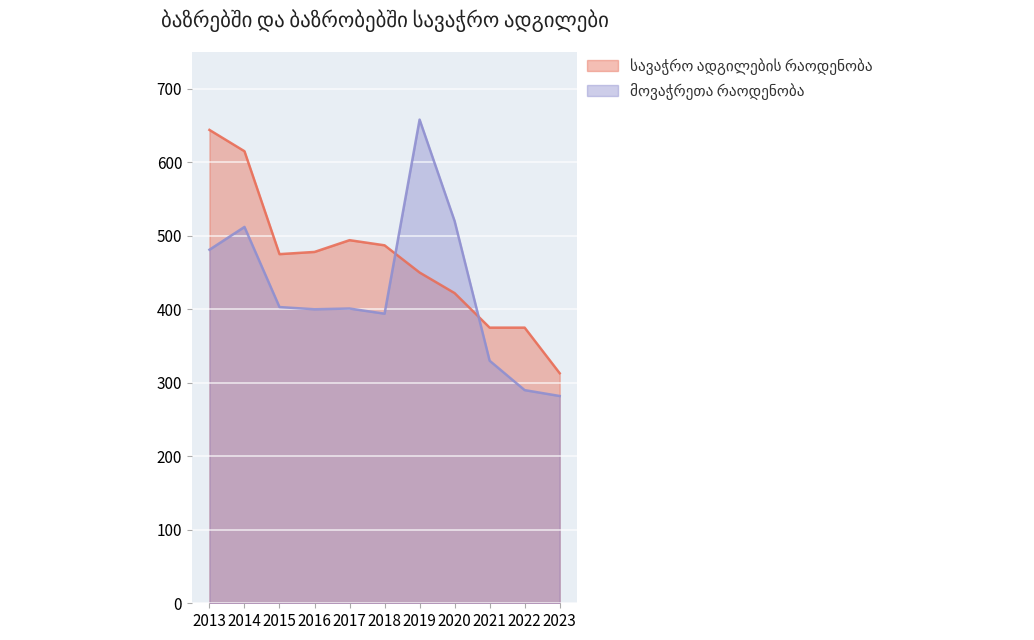

What is the highest value of the მოვაჭრეთა რაოდენობა series?

658